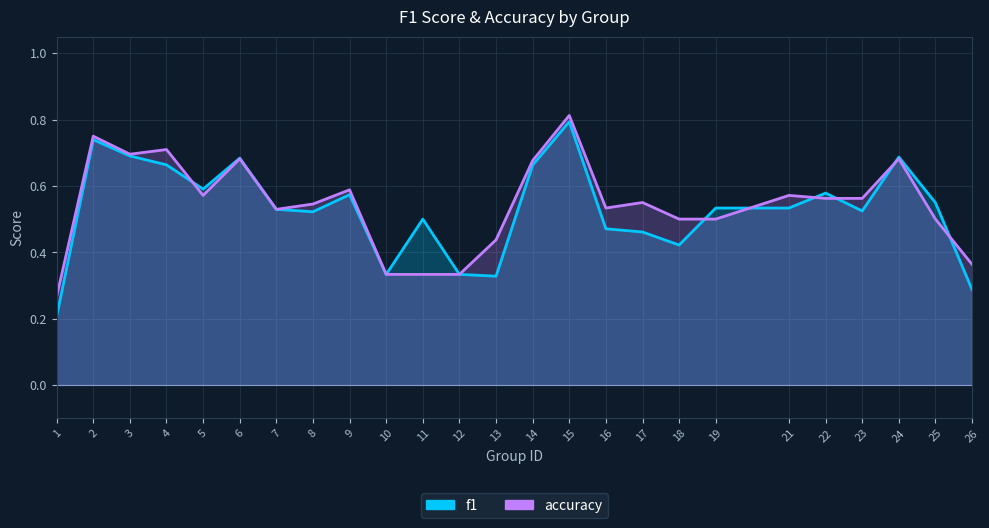

Does the chart have visible grid lines?

Yes